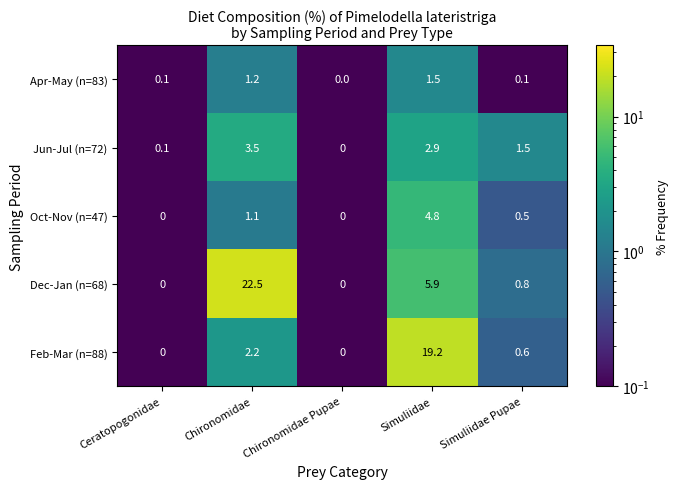

What is the sum of all Oct-Nov (n=47) values?

6.4